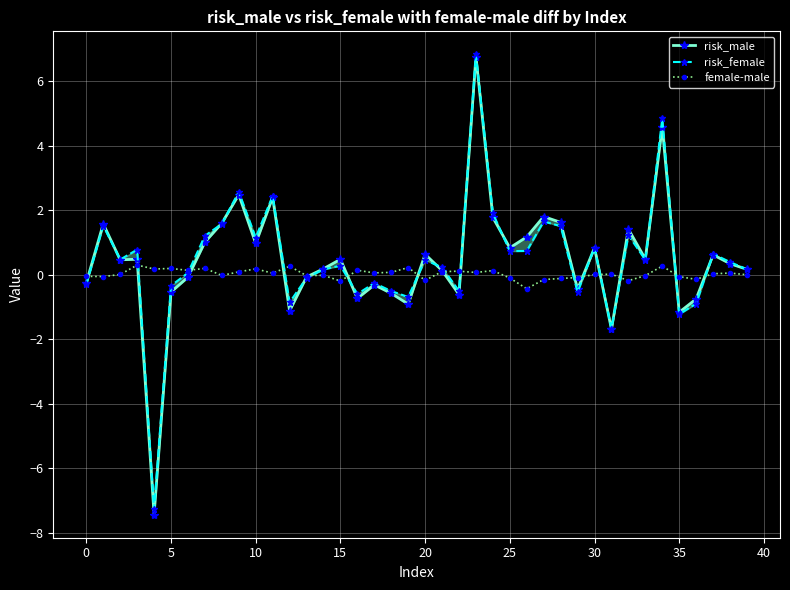

Reading right to left, what are all the values shown in this chart?

risk_male: 0.2	0.3	0.6	-0.8	-1.2	4.6	0.5	1.4	-1.7	0.8	-0.5	1.6	1.8	1.2	0.8	1.8	6.8	-0.6	0.1	0.6	-0.9	-0.6	-0.3	-0.7	0.5	0.2	-0.1	-1.1	2.4	1.0	2.5	1.6	1.0	-0.1	-0.5	-7.4	0.5	0.5	1.6	-0.2
risk_female: 0.2	0.4	0.6	-0.9	-1.2	4.8	0.5	1.2	-1.7	0.8	-0.5	1.5	1.7	0.7	0.7	1.9	6.8	-0.5	0.2	0.5	-0.7	-0.5	-0.3	-0.6	0.3	0.2	-0.1	-0.9	2.4	1.2	2.6	1.6	1.2	0.1	-0.3	-7.3	0.8	0.5	1.5	-0.3
female-male: -0.0	0.0	0.0	-0.1	-0.1	0.3	-0.0	-0.2	0.0	0.0	-0.1	-0.1	-0.2	-0.4	-0.1	0.1	0.1	0.1	0.1	-0.2	0.2	0.1	0.1	0.1	-0.2	-0.0	-0.0	0.3	0.0	0.2	0.1	-0.0	0.2	0.1	0.2	0.2	0.3	0.0	-0.1	-0.1